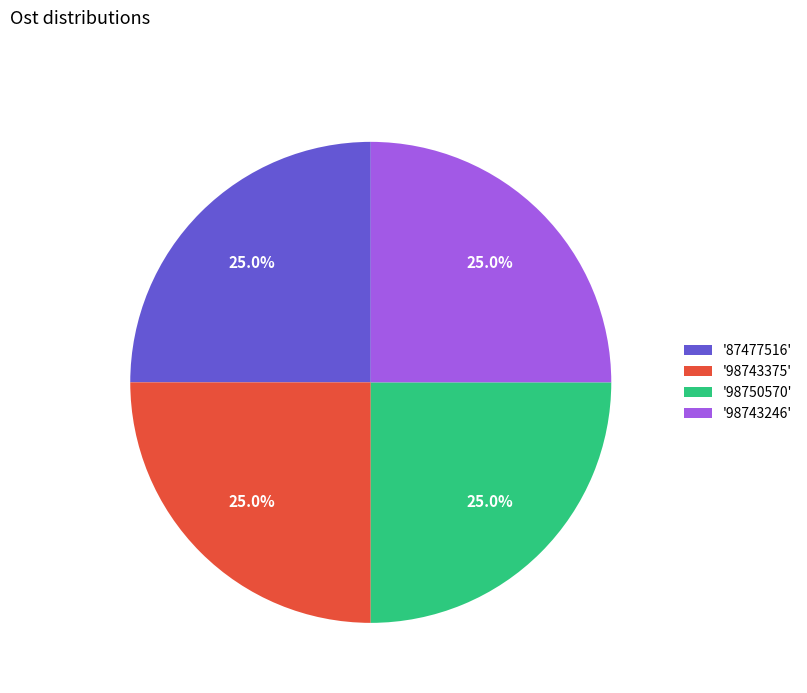

What is the ratio of the value at '98750570' to the value at '98743375'?

1.0